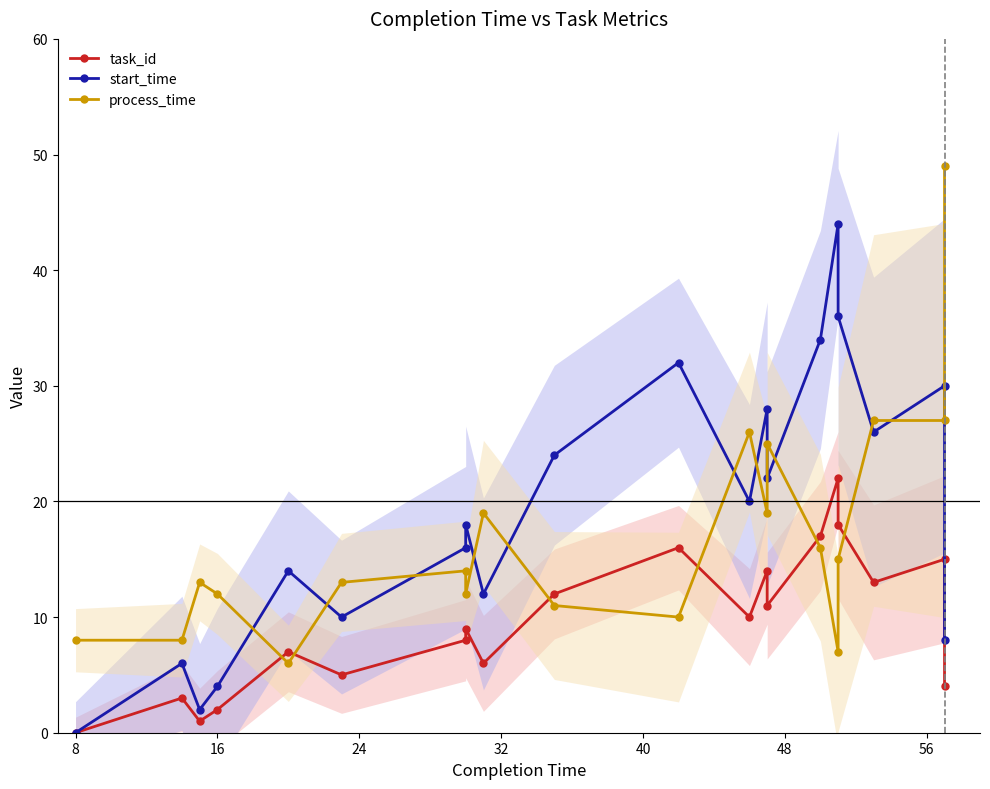

What is the total value across all series at 56?

39